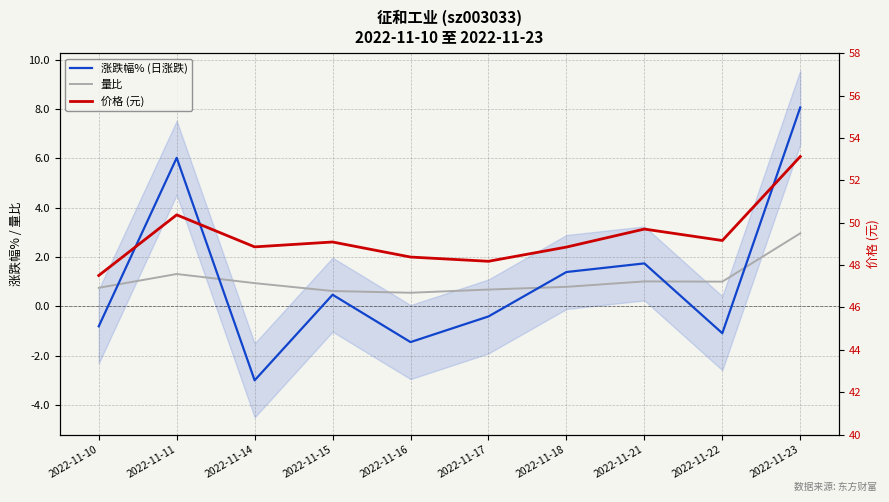

What are all the series names shown in the legend?

涨跌幅% (日涨跌), 量比, 价格 (元)